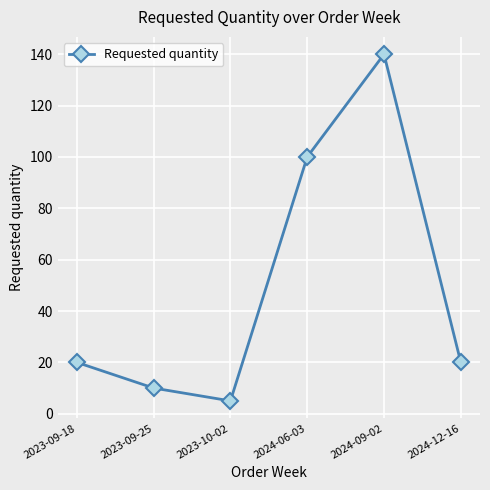

How many data points does each series have?

6